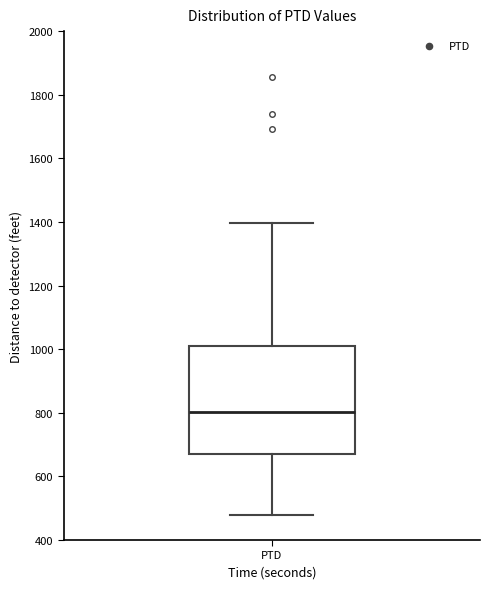

Read this box plot against the y-axis: the position of the median line, the range covered by the box, and the ends of both whiskers. The values are not printed on the chart, so give them approximately, as read against the axis.

median 800, box 680 to 1000, whiskers 480 to 1400